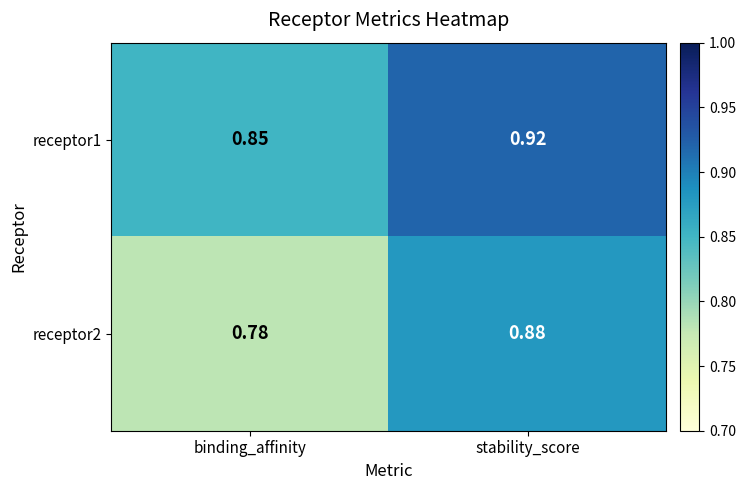

Which label corresponds to the largest value in the chart?

stability_score